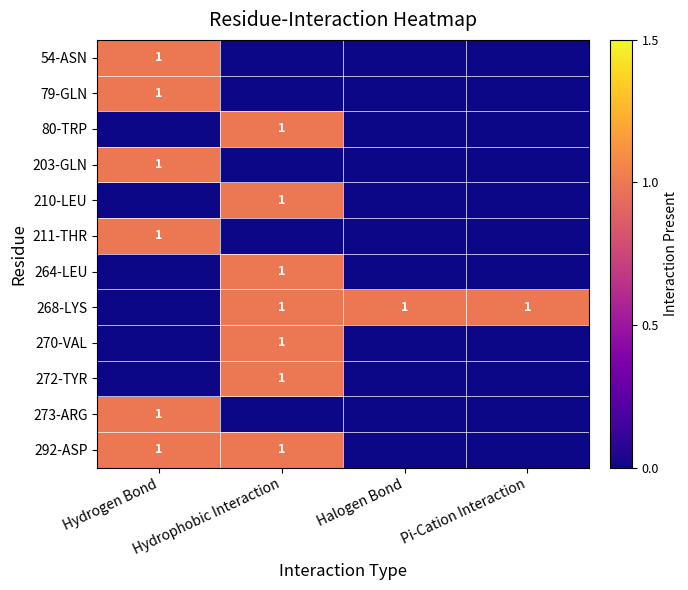

Count the number of categories in the chart.

4